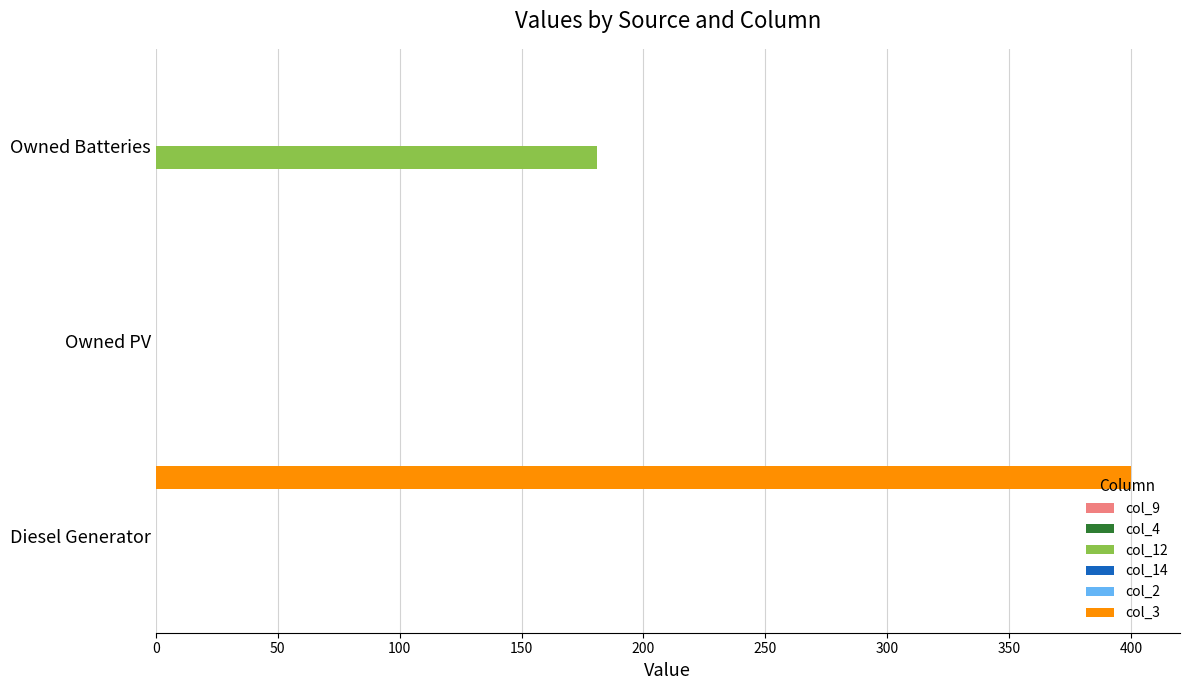

How many bars are there in total?

18